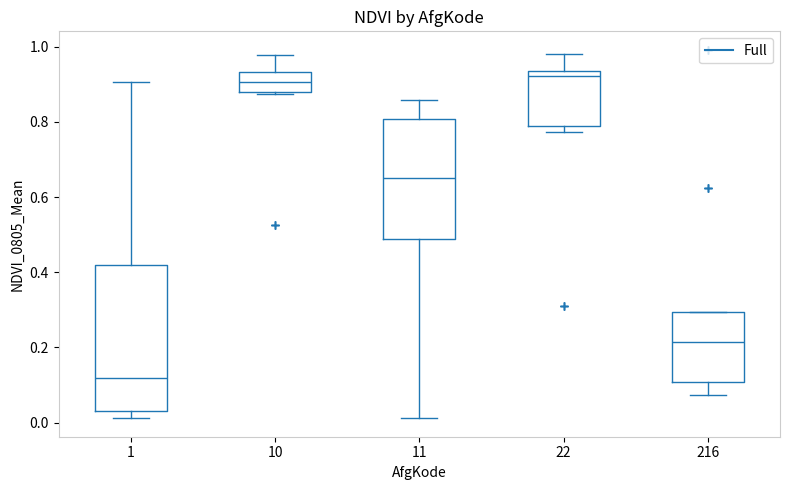

Which box is the tallest, from its lower edge to its upper edge?

1